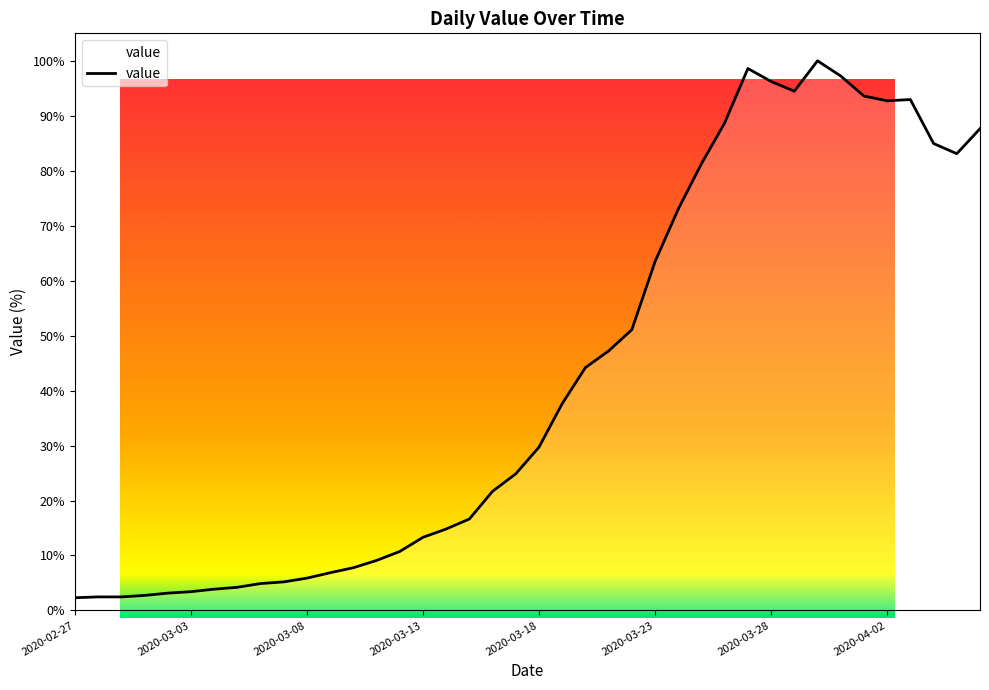

What is the minimum value shown in the chart?

2.3